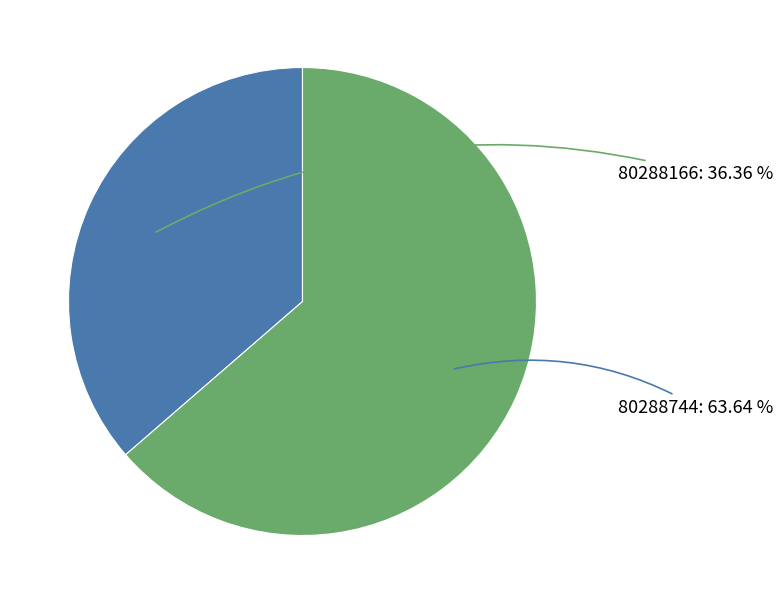

Does any single category account for the majority?

Yes